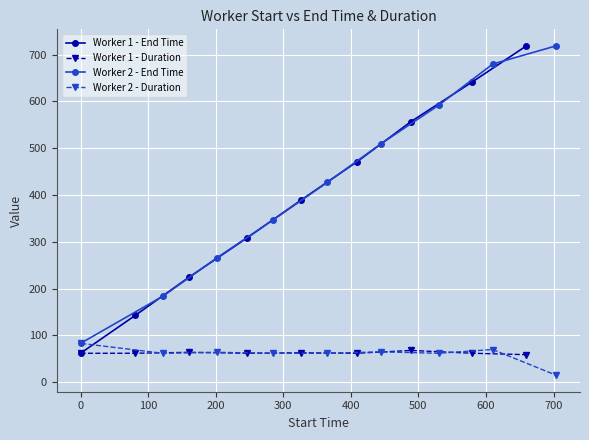

True or false: Worker 1 - End Time has more than 2 points higher than both neighbors.

False